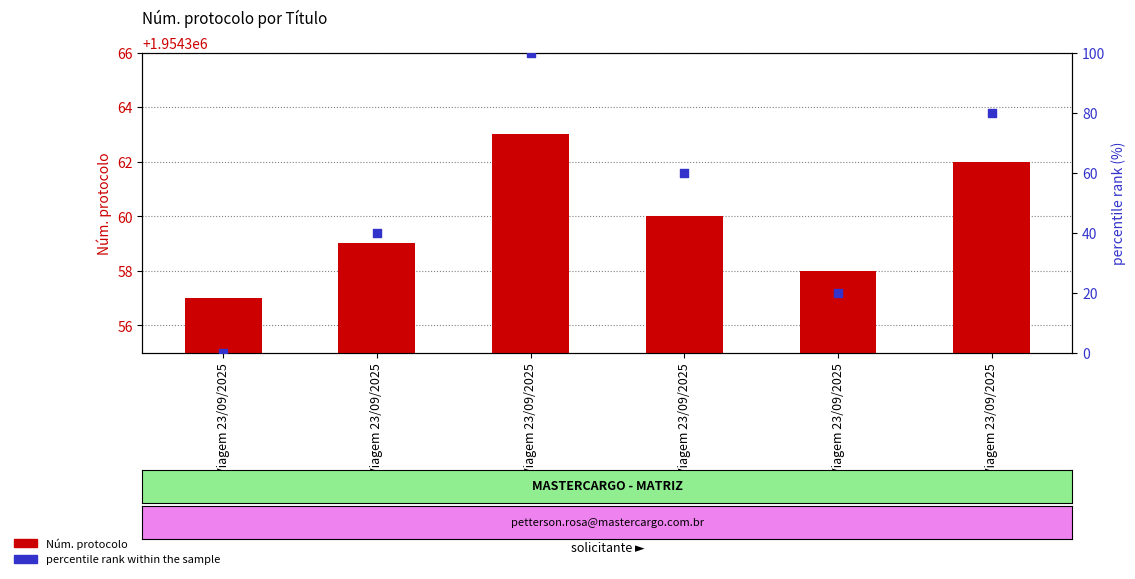

What are all the series names shown in the legend?

Núm. protocolo, percentile rank within the sample